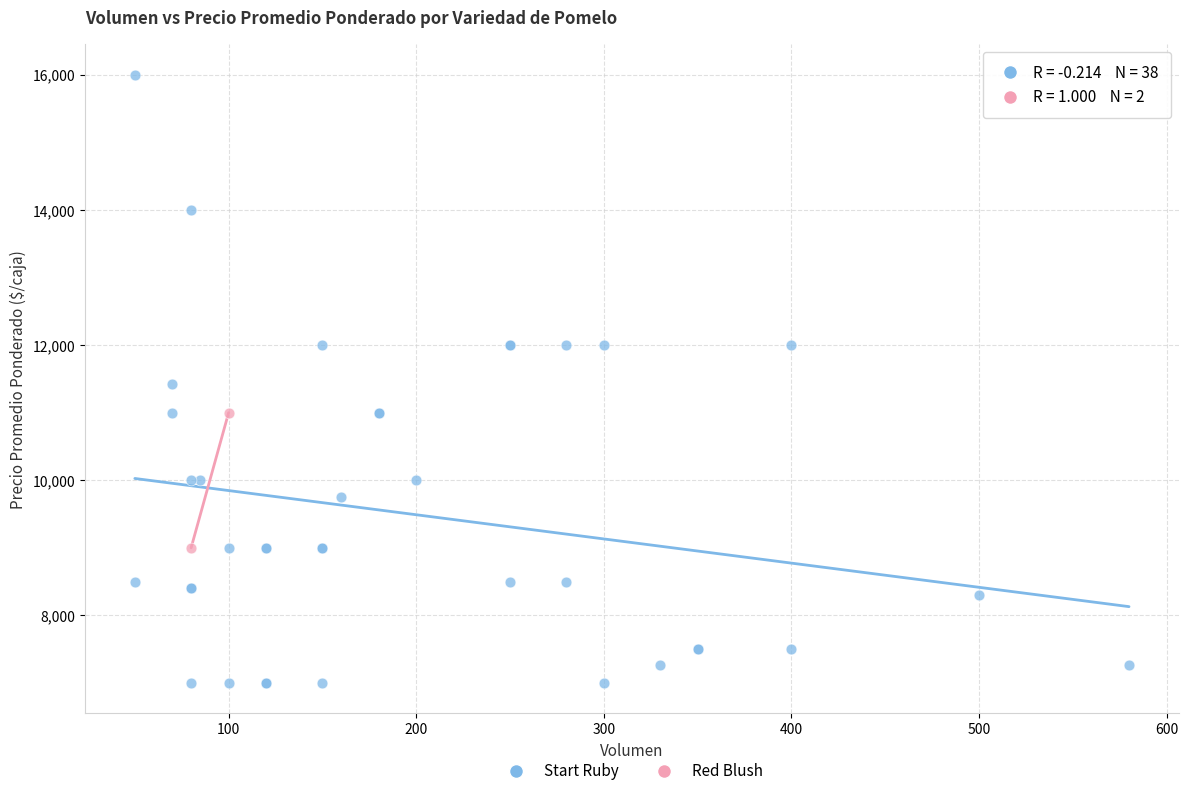

What are all the series names shown in the legend?

Start Ruby, Red Blush